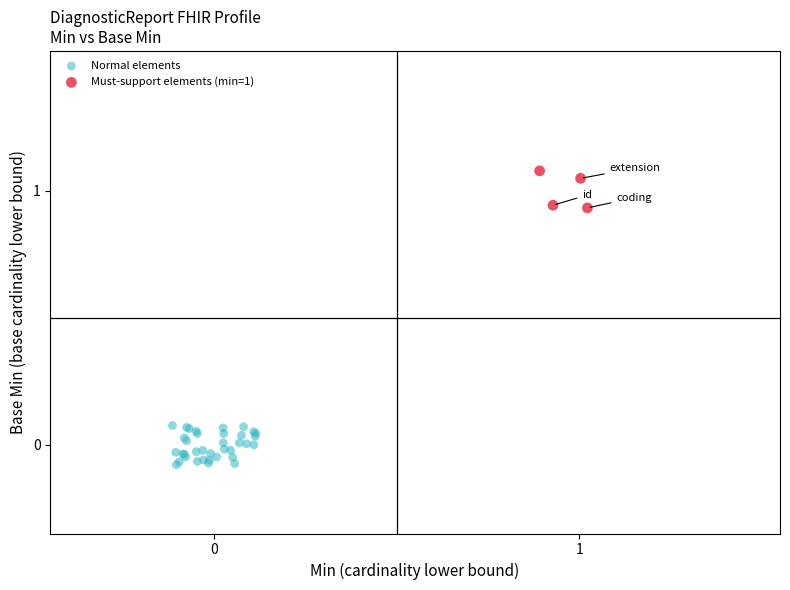

Which series contains the lowest Y value?

Normal elements